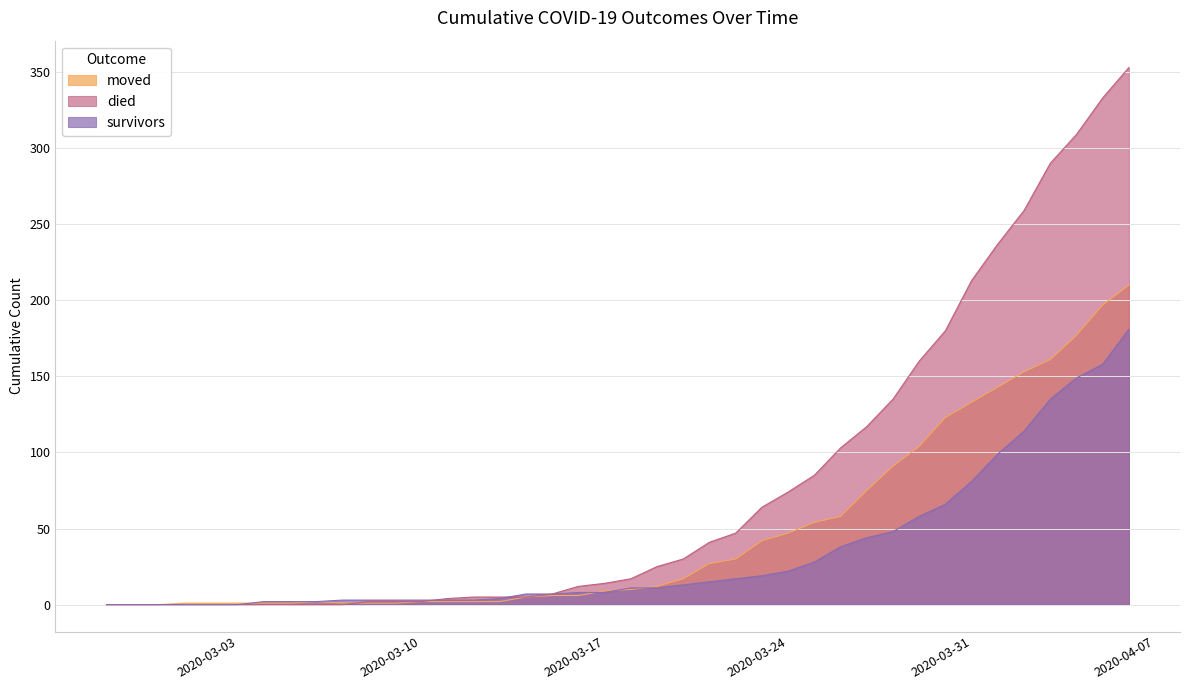

What is the value of the survivors point at the 24th from the left?

15